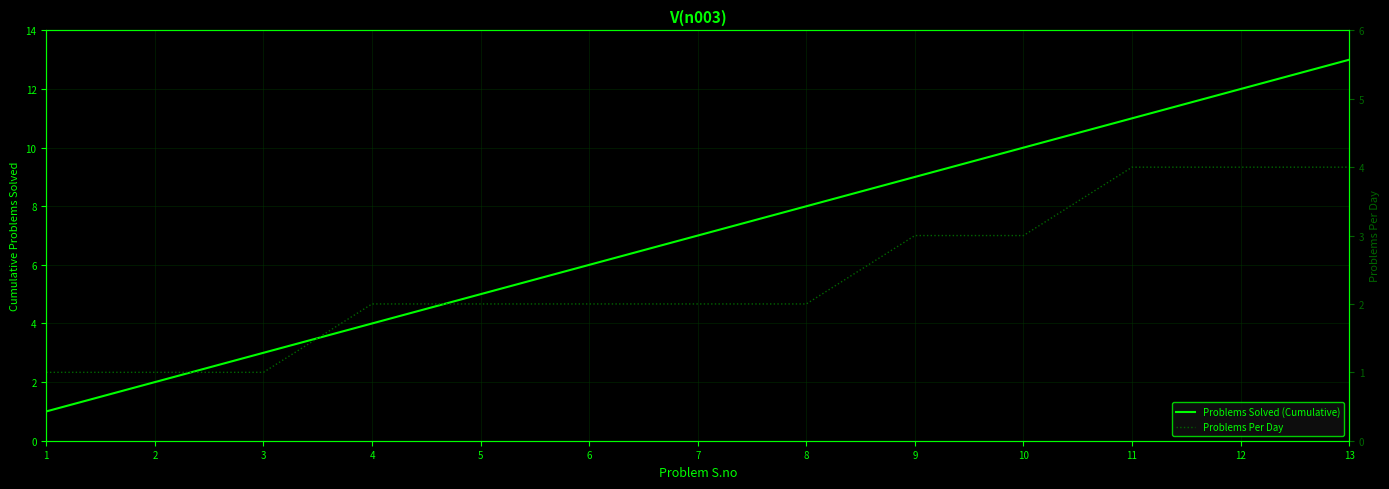

True or false: Problems Solved (Cumulative) has more than 0 interior local peaks.

False